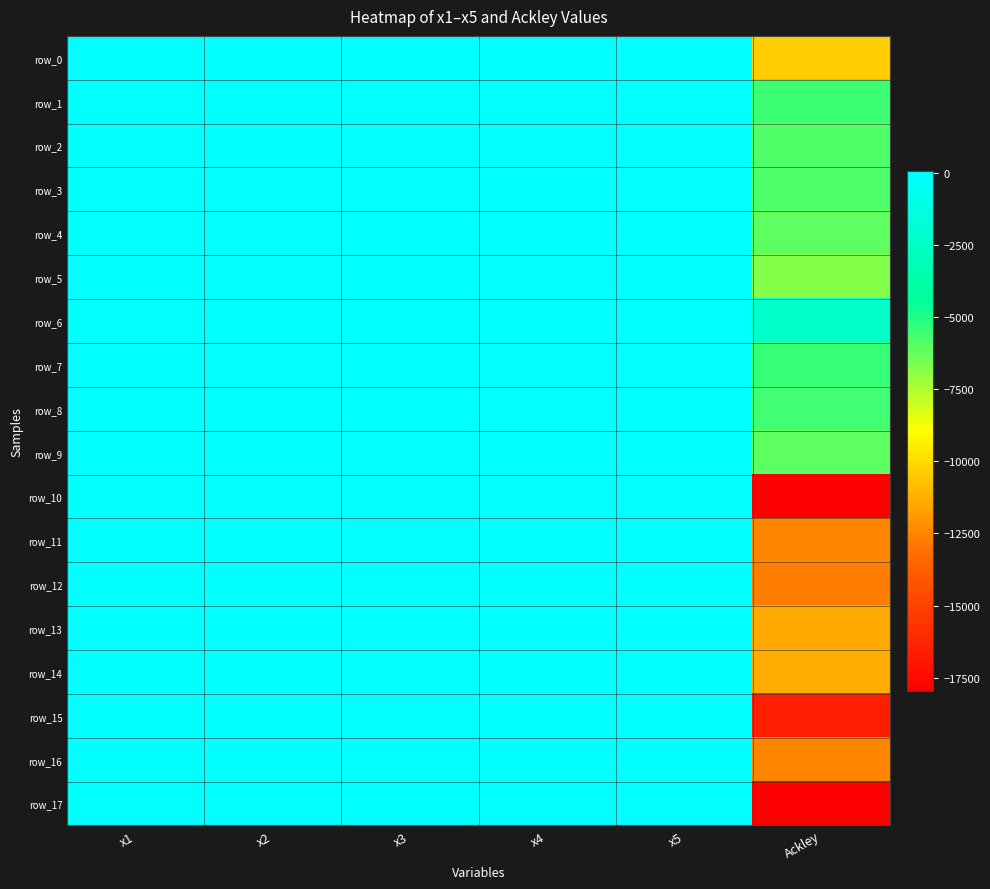

How many values in row_16 are below zero?

2